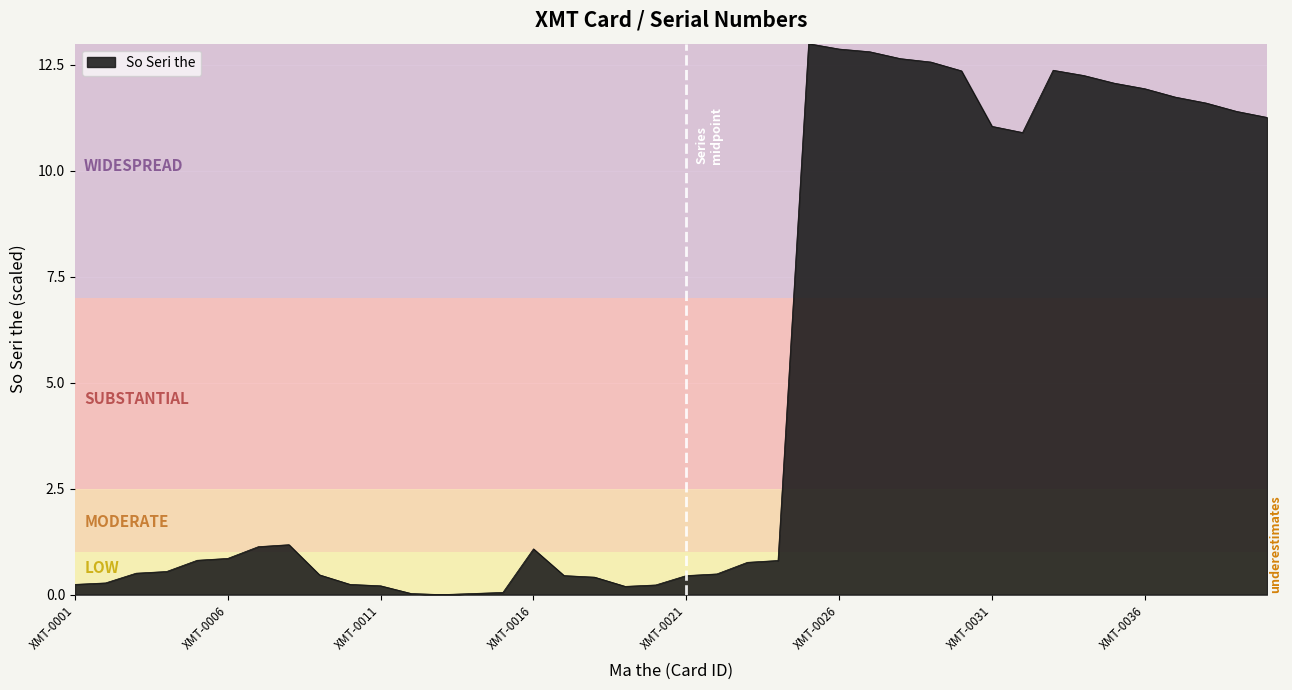

How many points are lower than both their immediate neighbors (excluding endpoints)?

3